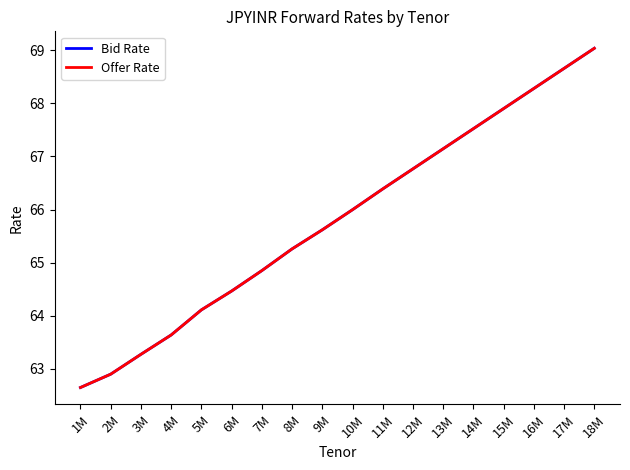

Which category has the lowest value in the Bid Rate series?

1M